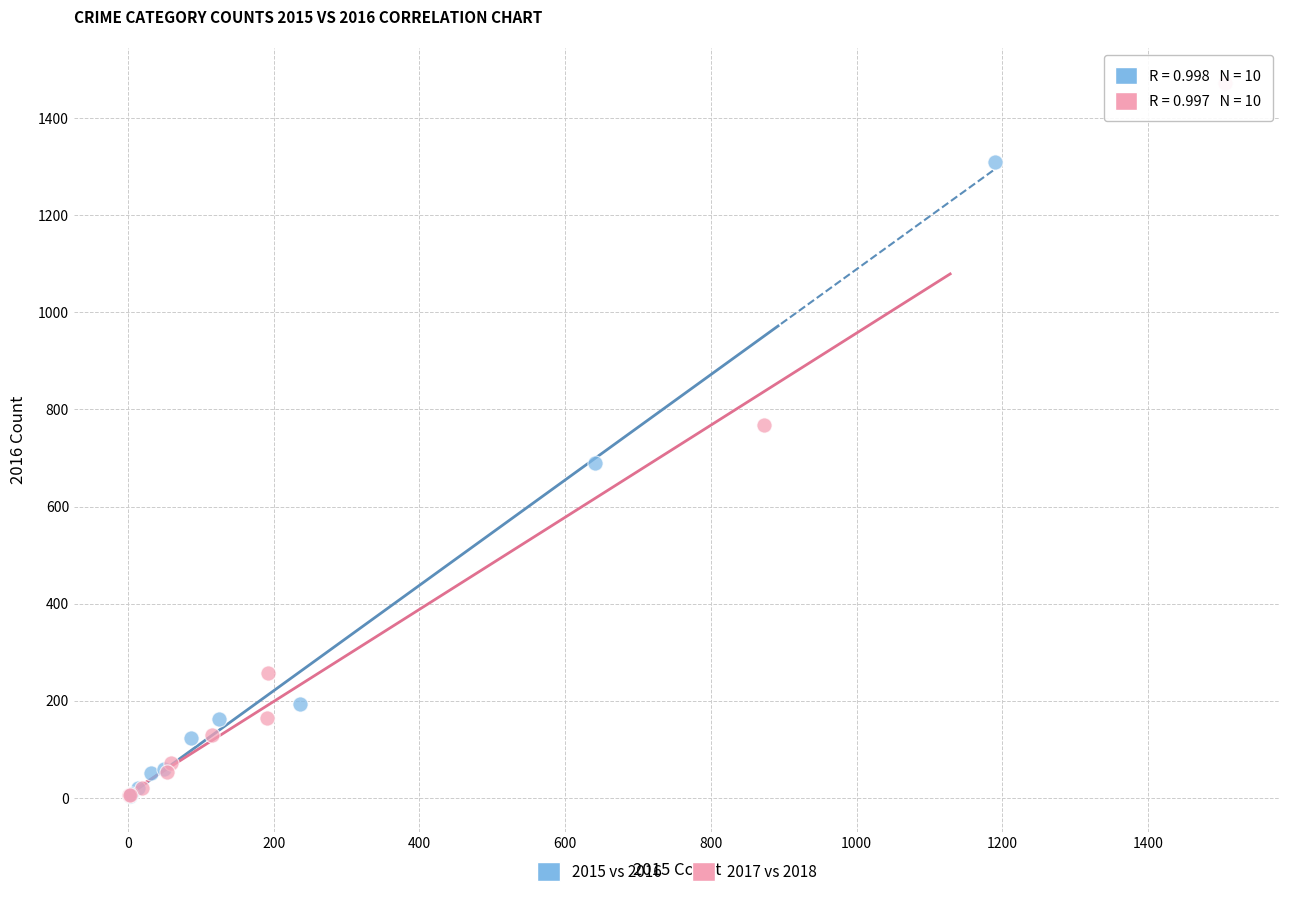

Which series has the largest Y range (max minus min)?

2017 vs 2018